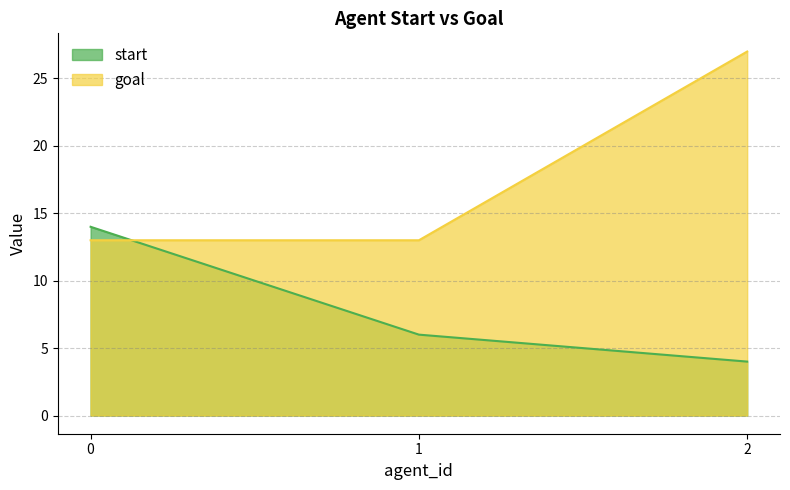

Which label corresponds to the largest value in the chart?

2